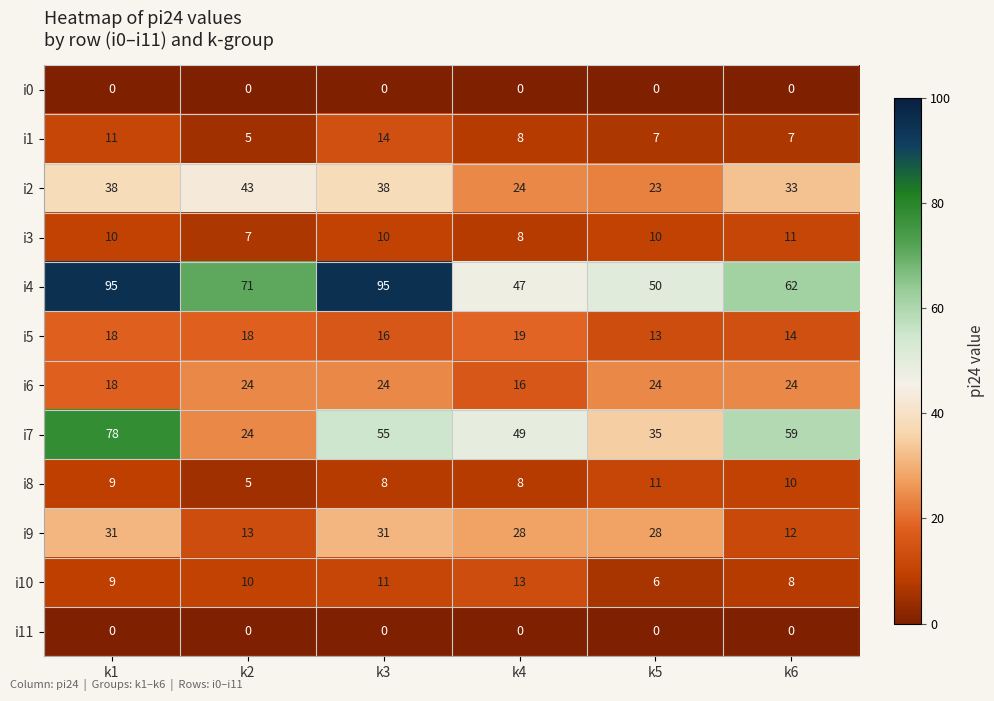

Which series has the largest total across all categories?

i4